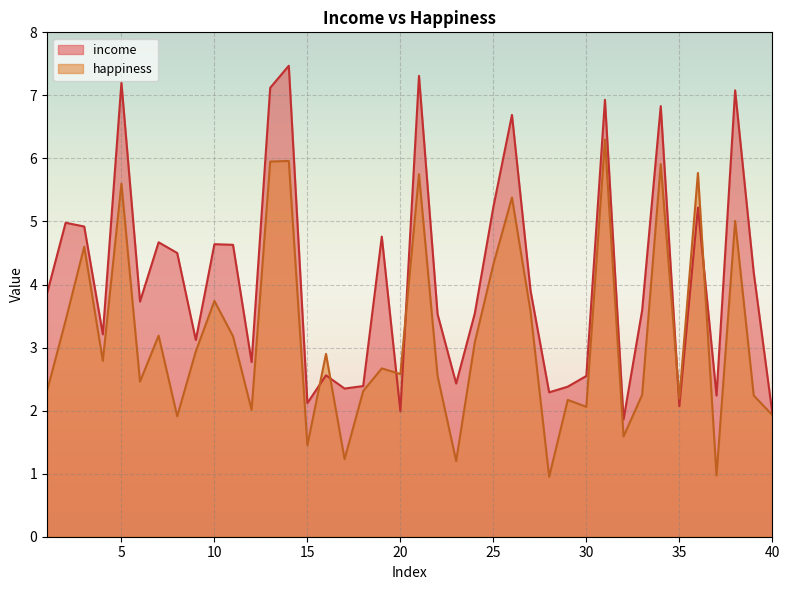

True or false: happiness has a value of 7.7 at 5.

False